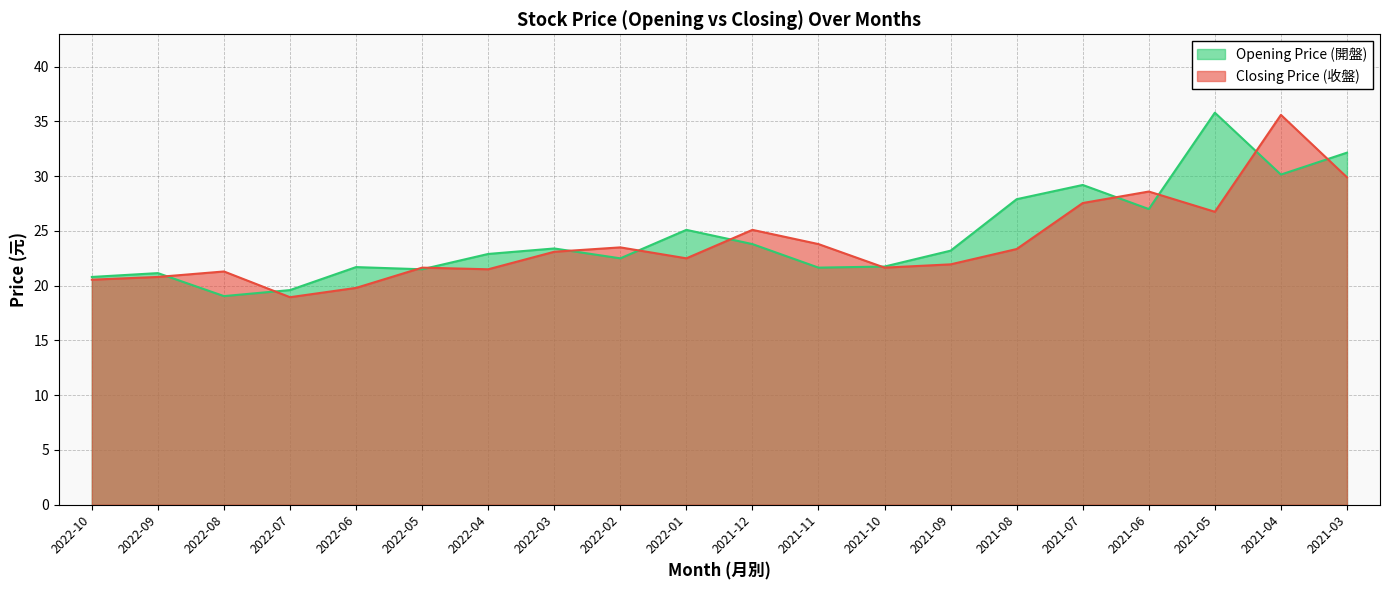

At which category is the sum across all series the highest?

2021-04